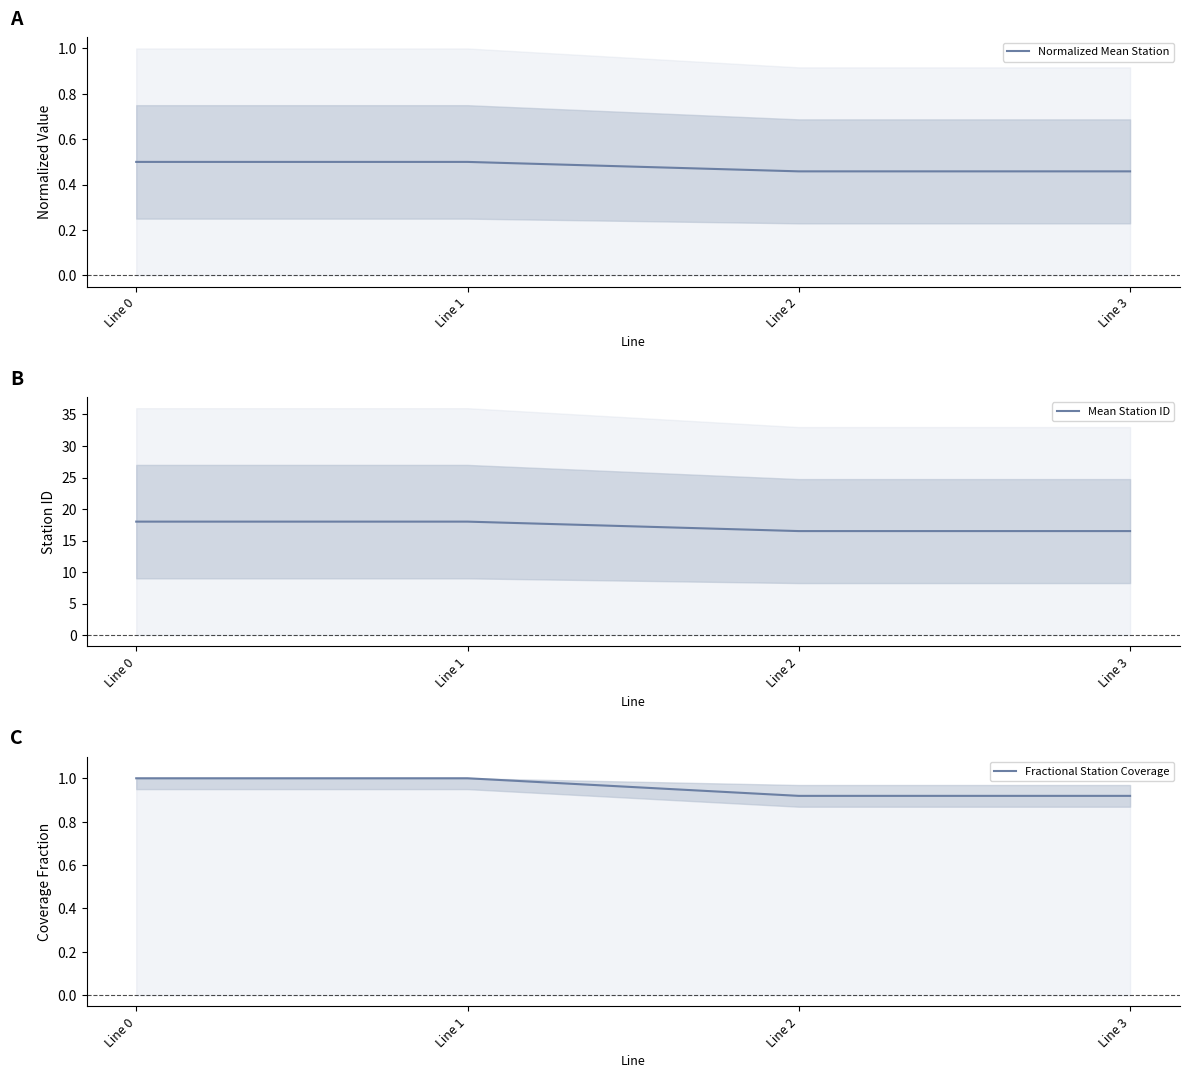

True or false: Normalized Mean Station has more than 2 points higher than both neighbors.

False